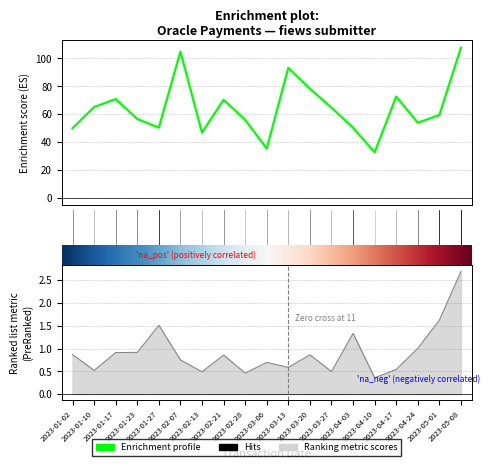

What is the approximate value of amount at 2023-01-23?

56.5